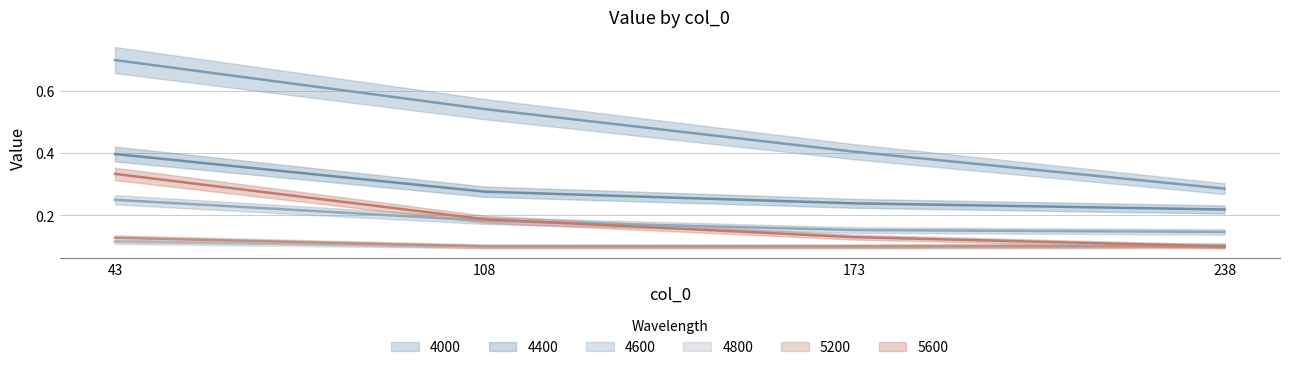

Is this an area chart (filled region under the line)?

No